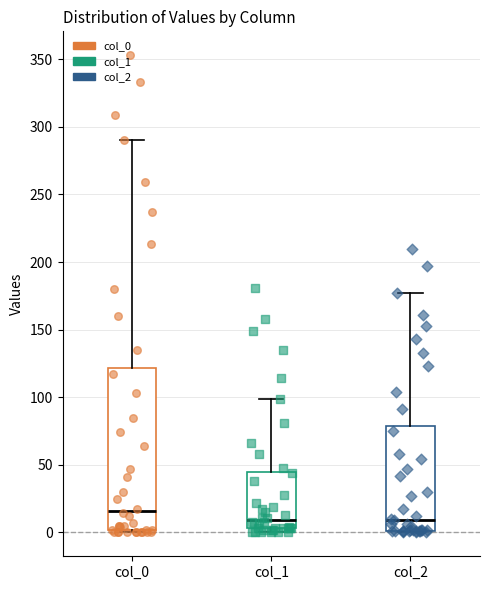

Reading left to right, read every box against the y-axis: the position of its median line, the range the box covers, and the ends of its whiskers. The values are not printed on the chart, so give them approximately, as read against the axis.

col_0: median 15, box 0 to 120, whiskers 0 to 290
col_1: median 10, box 5 to 45, whiskers 0 to 100
col_2: median 10, box 0 to 80, whiskers 0 to 175